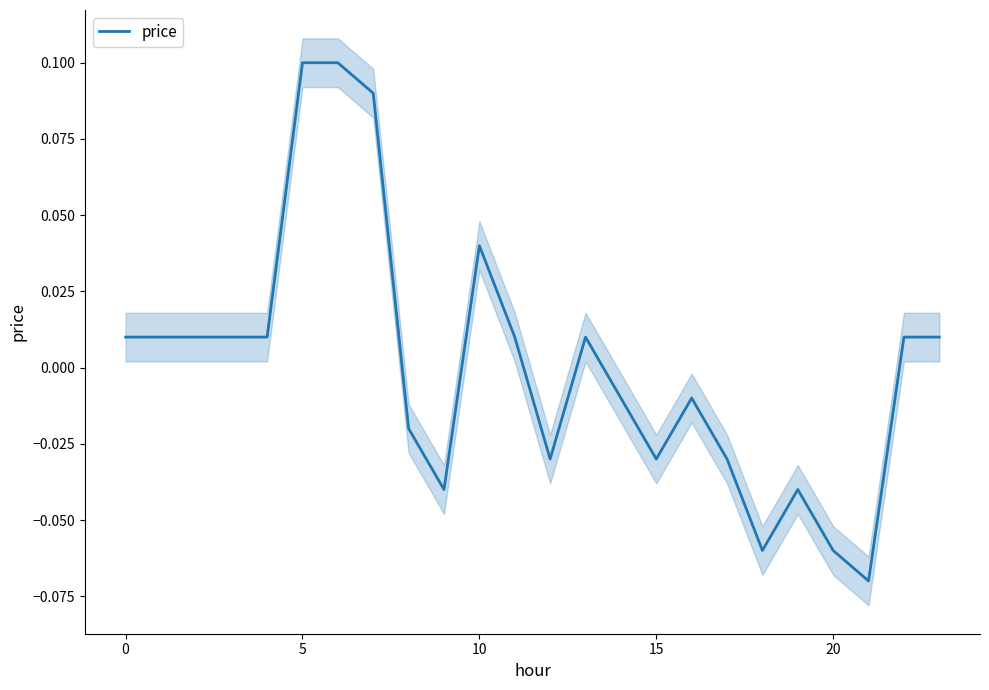

Reading left to right, what are all the values shown in this chart?

0.0	0.0	0.0	0.0	0.0	0.1	0.1	0.1	-0.0	-0.0	0.0	0.0	-0.0	0.0	-0.0	-0.0	-0.0	-0.0	-0.1	-0.0	-0.1	-0.1	0.0	0.0